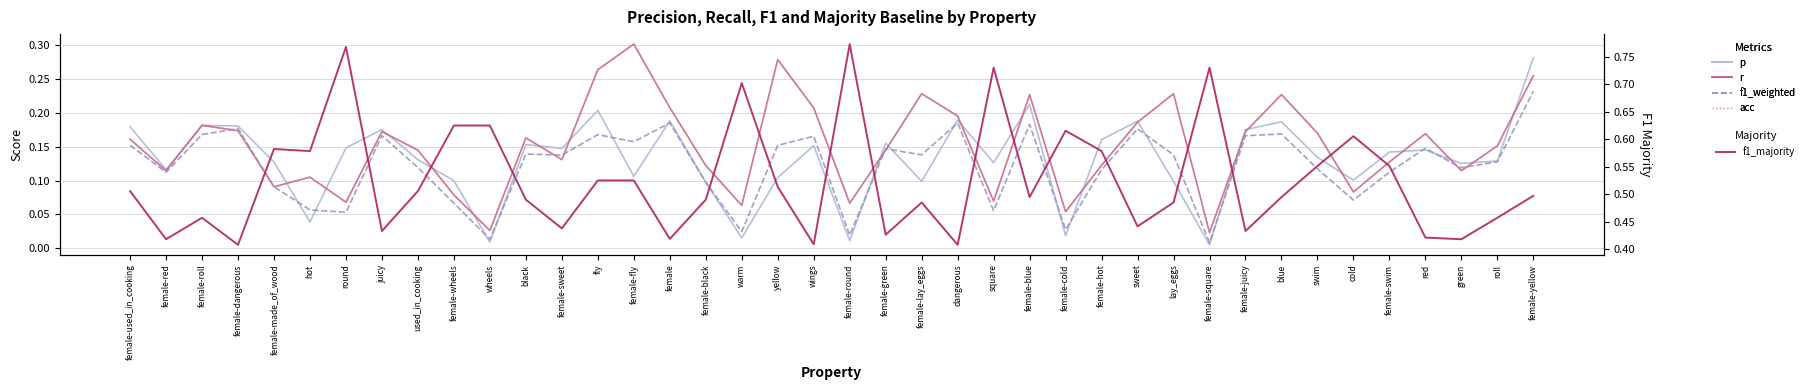

At which category is the sum across all series the highest?

female-yellow